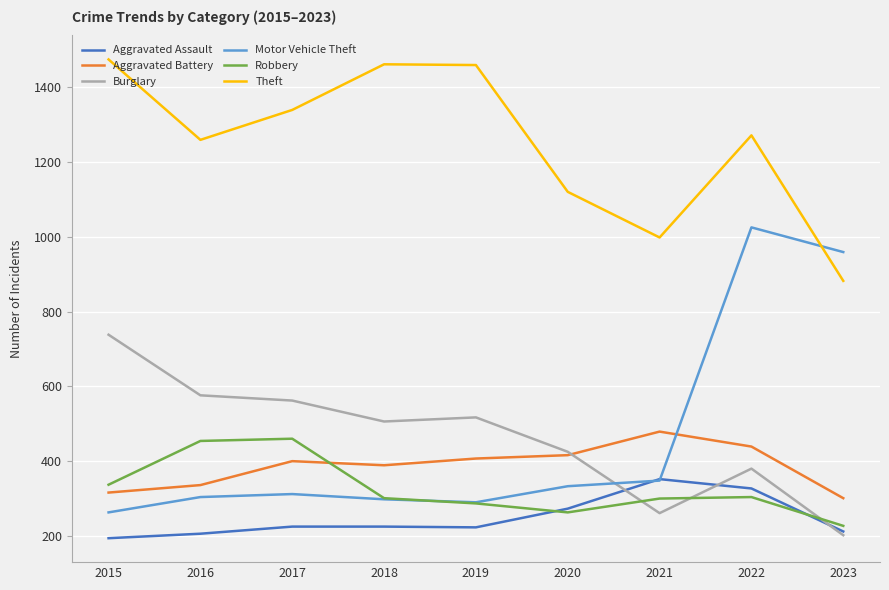

True or false: Theft and Motor Vehicle Theft cross at least once.

True